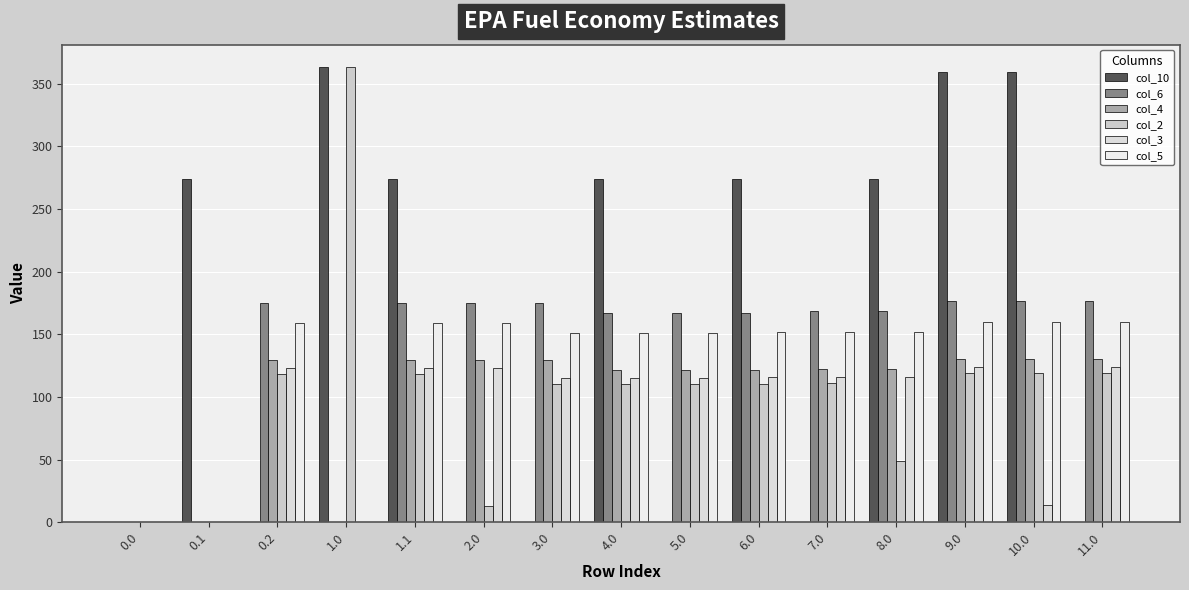

What is the sum of all col_10 values?

2451.4